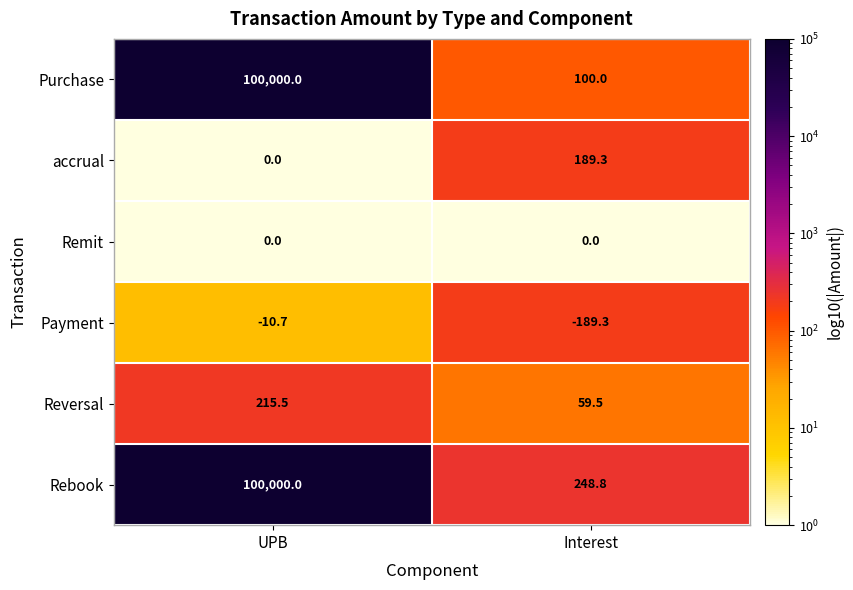

Reading left to right, extract all data points from this chart.

Purchase: UPB=100000.0	Interest=100.0
accrual: UPB=0.0	Interest=189.3
Remit: UPB=0.0	Interest=0.0
Payment: UPB=-10.7	Interest=-189.3
Reversal: UPB=215.5	Interest=59.5
Rebook: UPB=100000.0	Interest=248.8